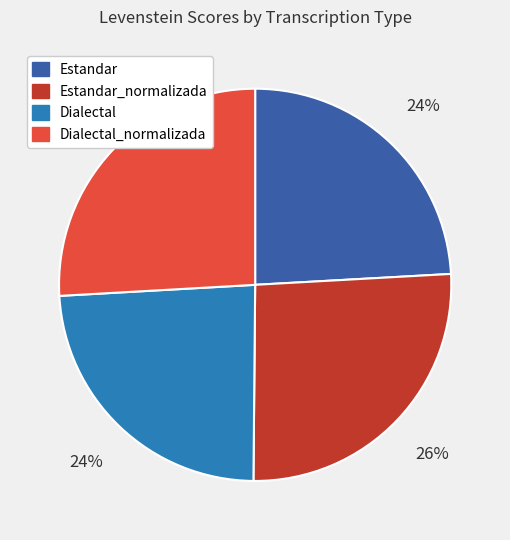

Is there a majority slice in this chart?

No